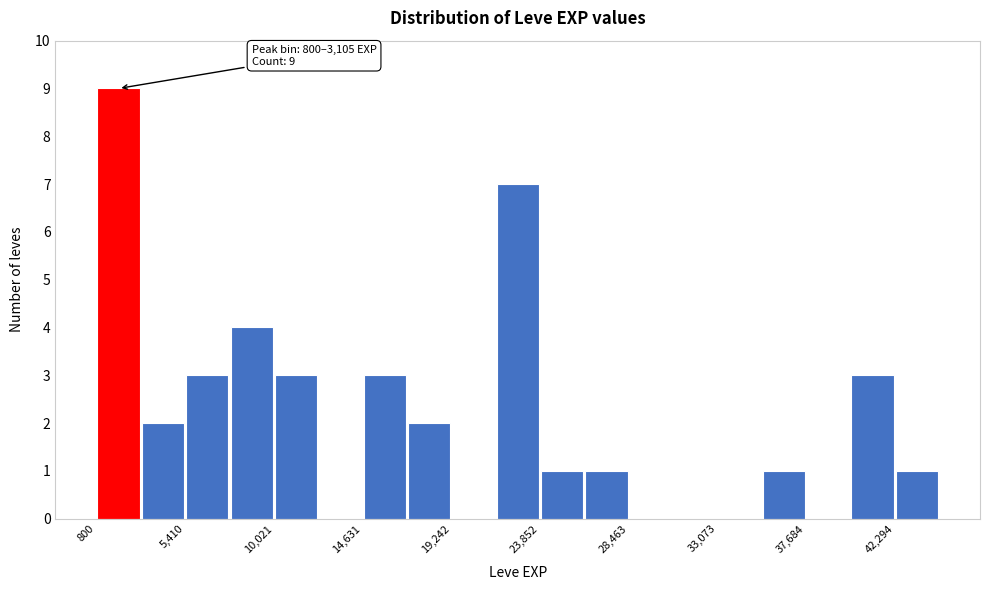

Which range on the x-axis has the tallest bar?

1000 to 3000